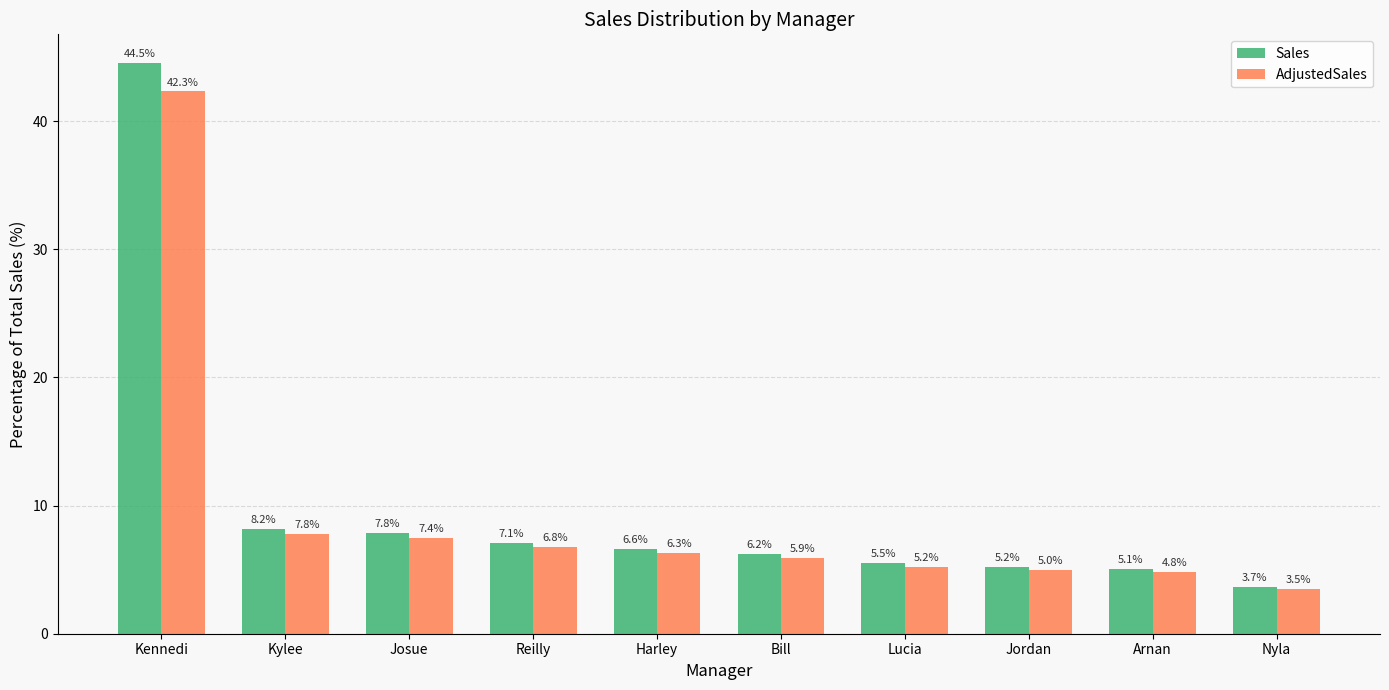

What position from the right is Bill?

5